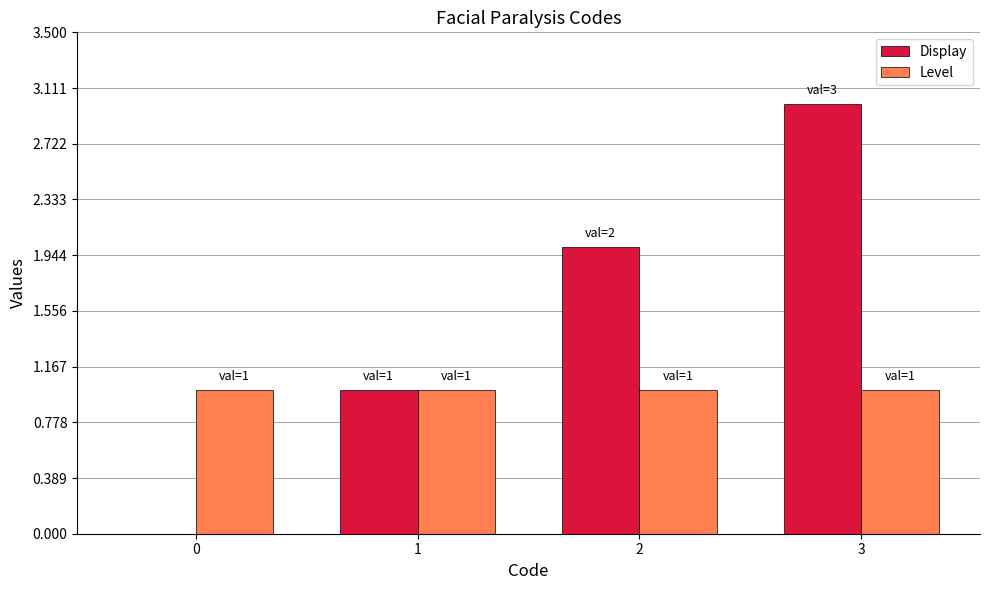

At which label is Display closest to 1?

1